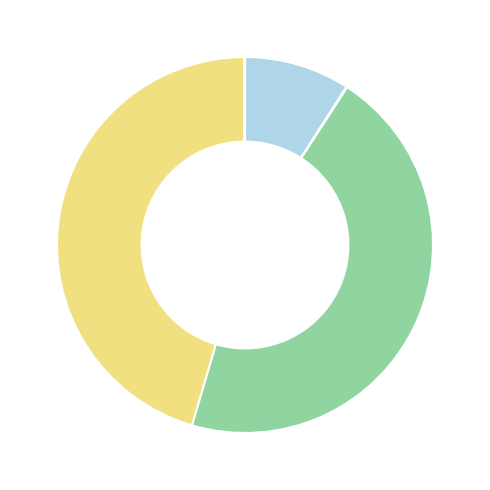

What is the smallest slice in the pie chart?

hydrogen vehicle